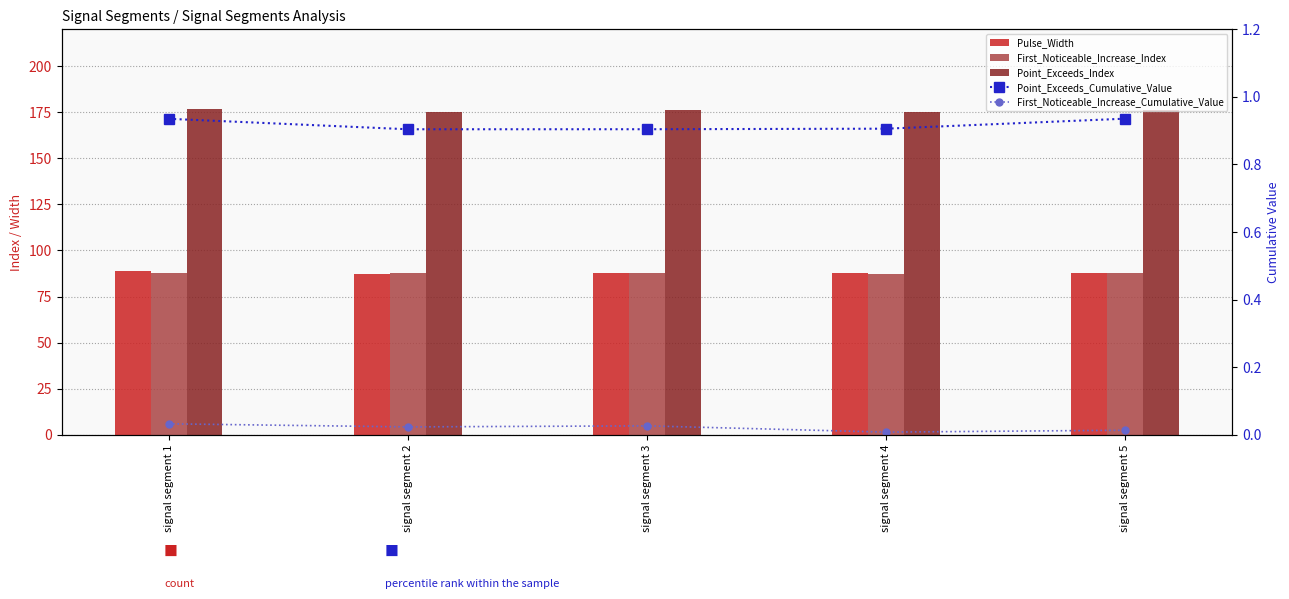

What is the sum of all Point_Exceeds_Cumulative_Value values?

4.6